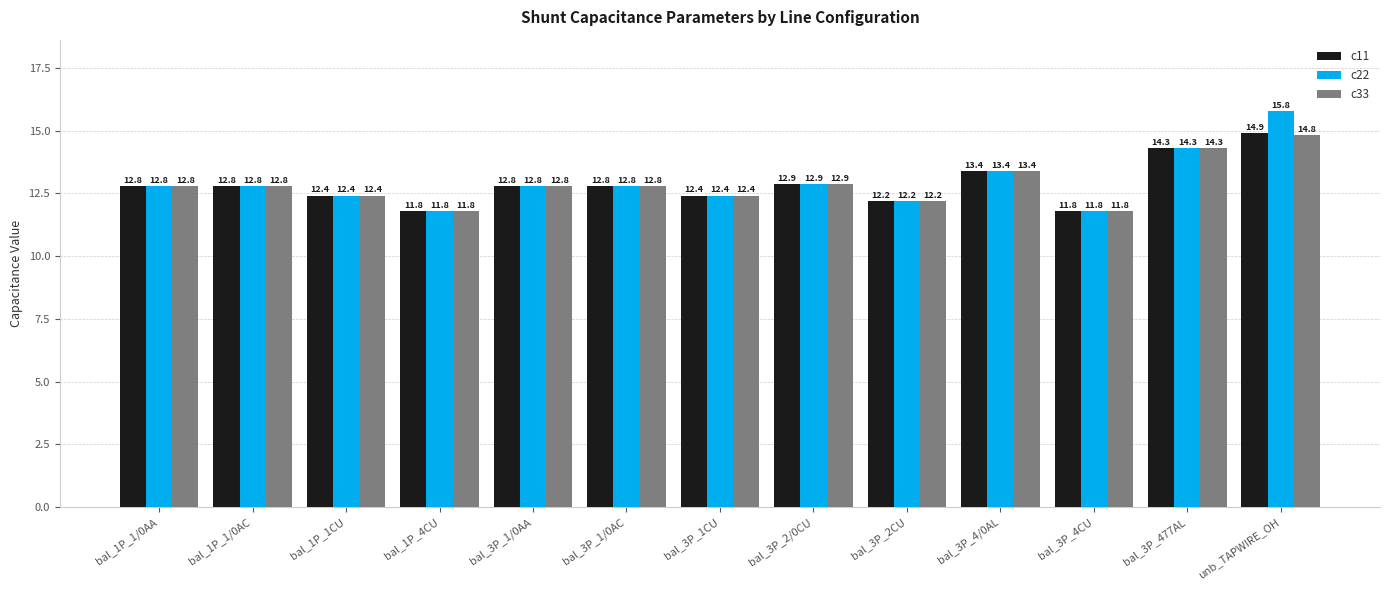

What is the value of the c33 bar at the 7th from the left?

12.4